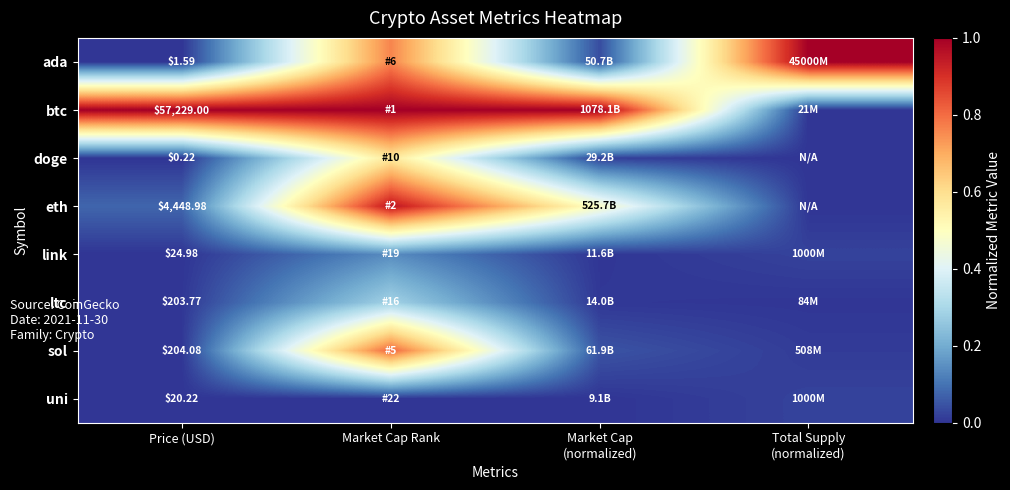

What is the maximum value for ada?

1.0